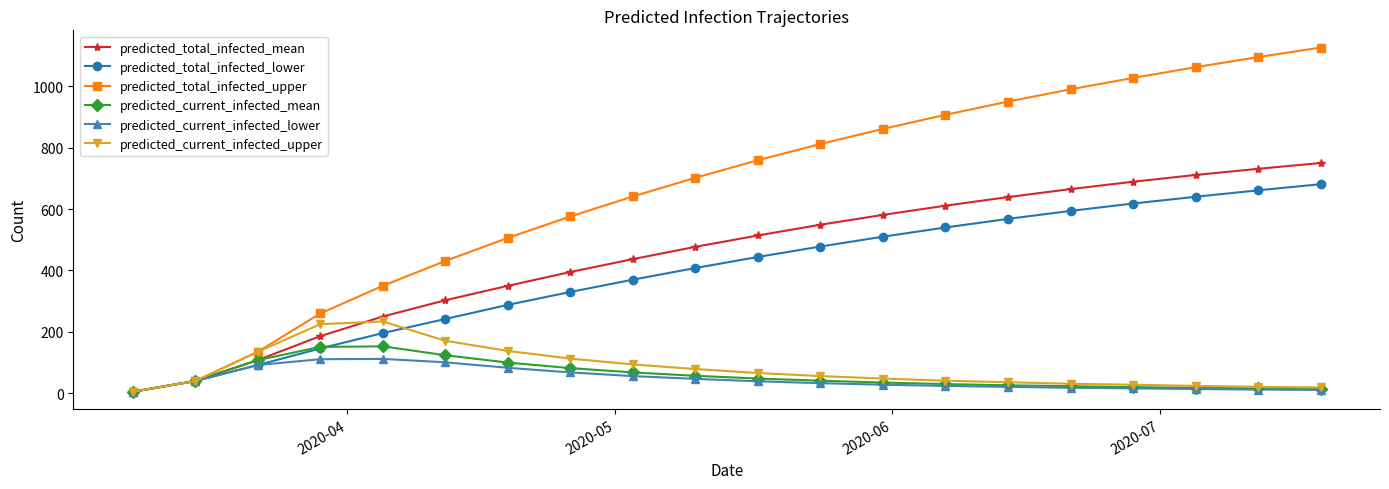

Which series has the widest spread of values?

predicted_total_infected_upper